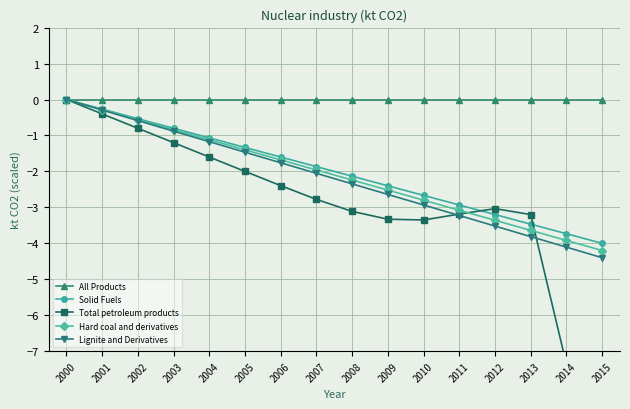

Which series has the largest total across all categories?

All Products